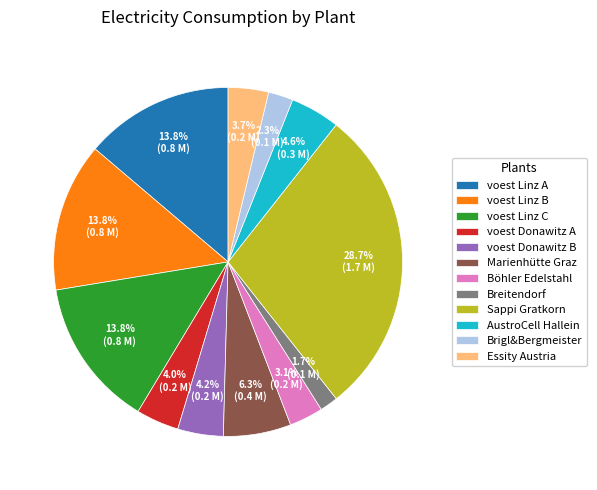

To the nearest percent, what portion does Böhler Edelstahl represent?

3%